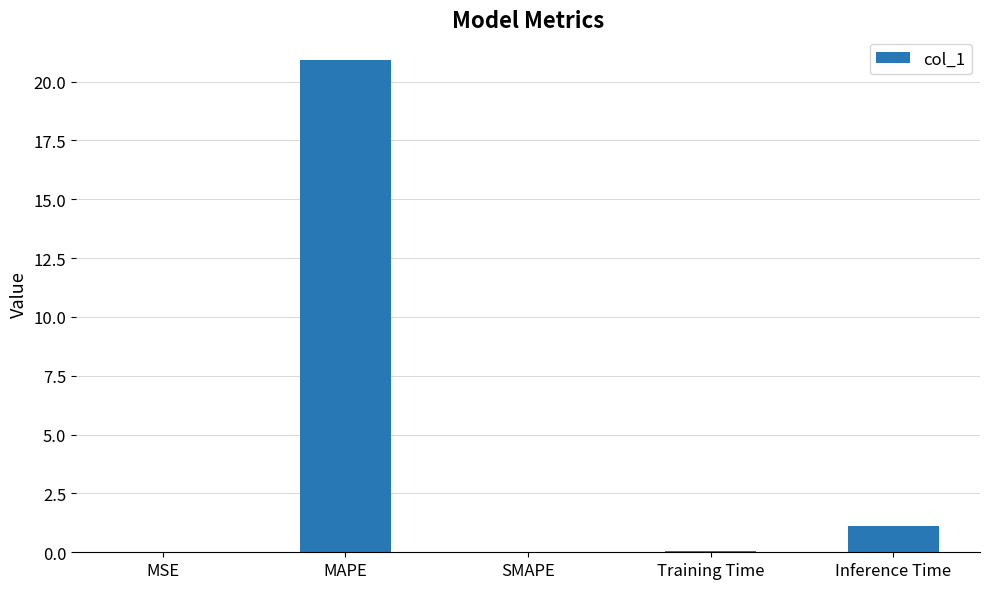

True or false: the data shows 0.0 at SMAPE.

True